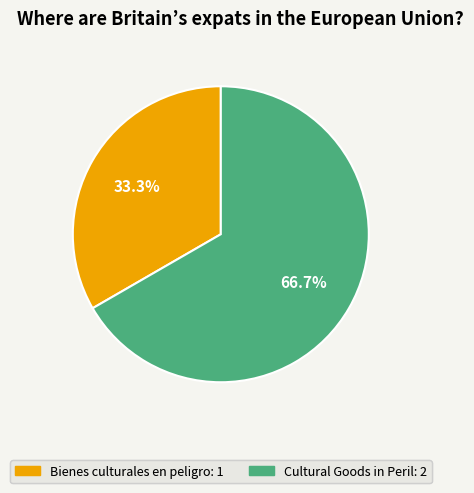

Does any single category account for the majority?

Yes